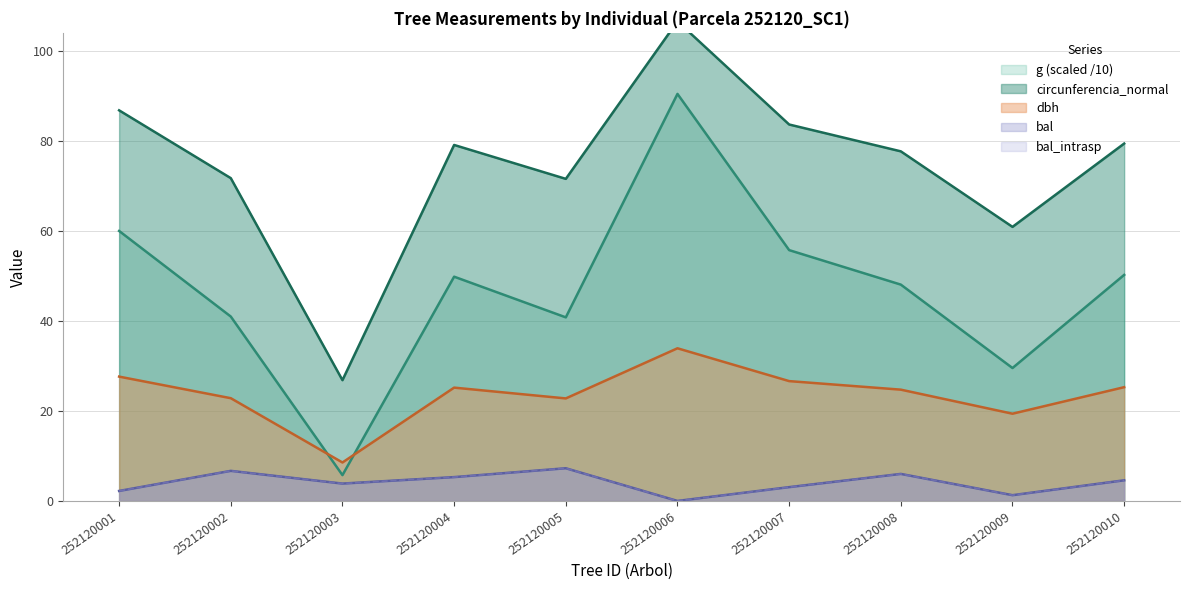

In bal_intrasp, how many points are higher than both neighbors (excluding endpoints)?

3